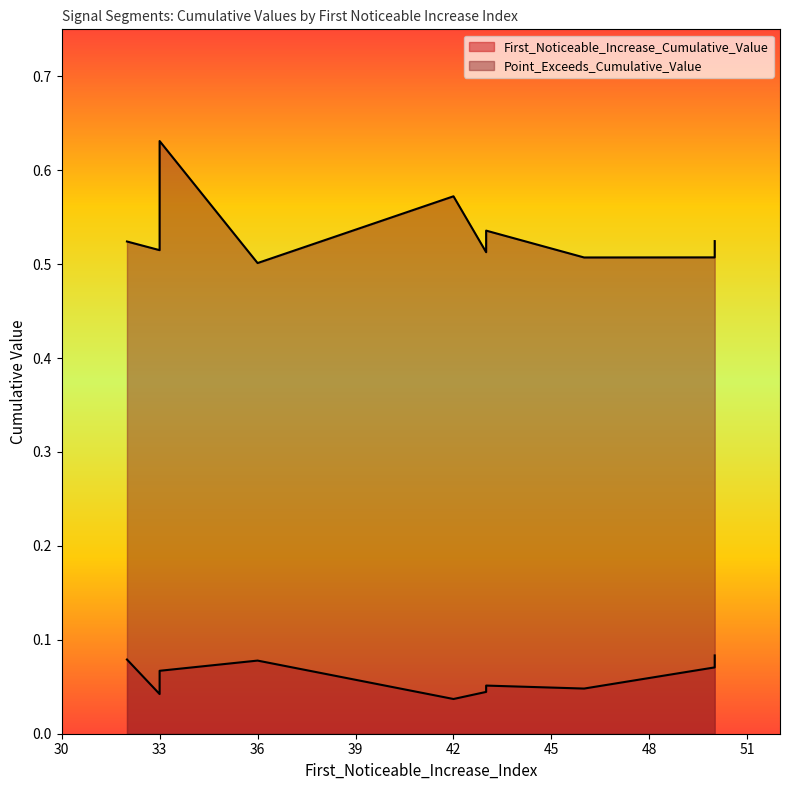

At 43, list the series in order from smallest to largest.

First_Noticeable_Increase_Cumulative_Value, Point_Exceeds_Cumulative_Value